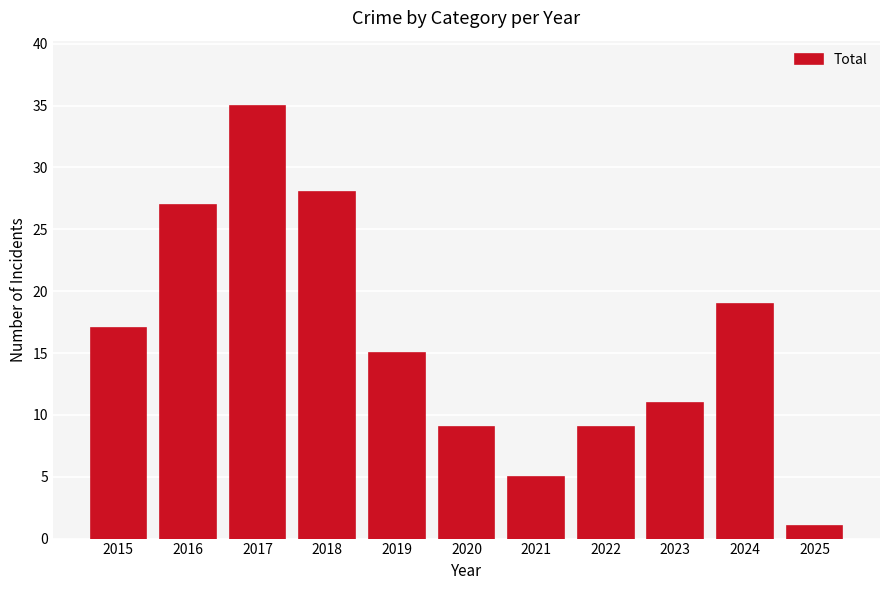

What is the value of the 11th bar from the left?

1